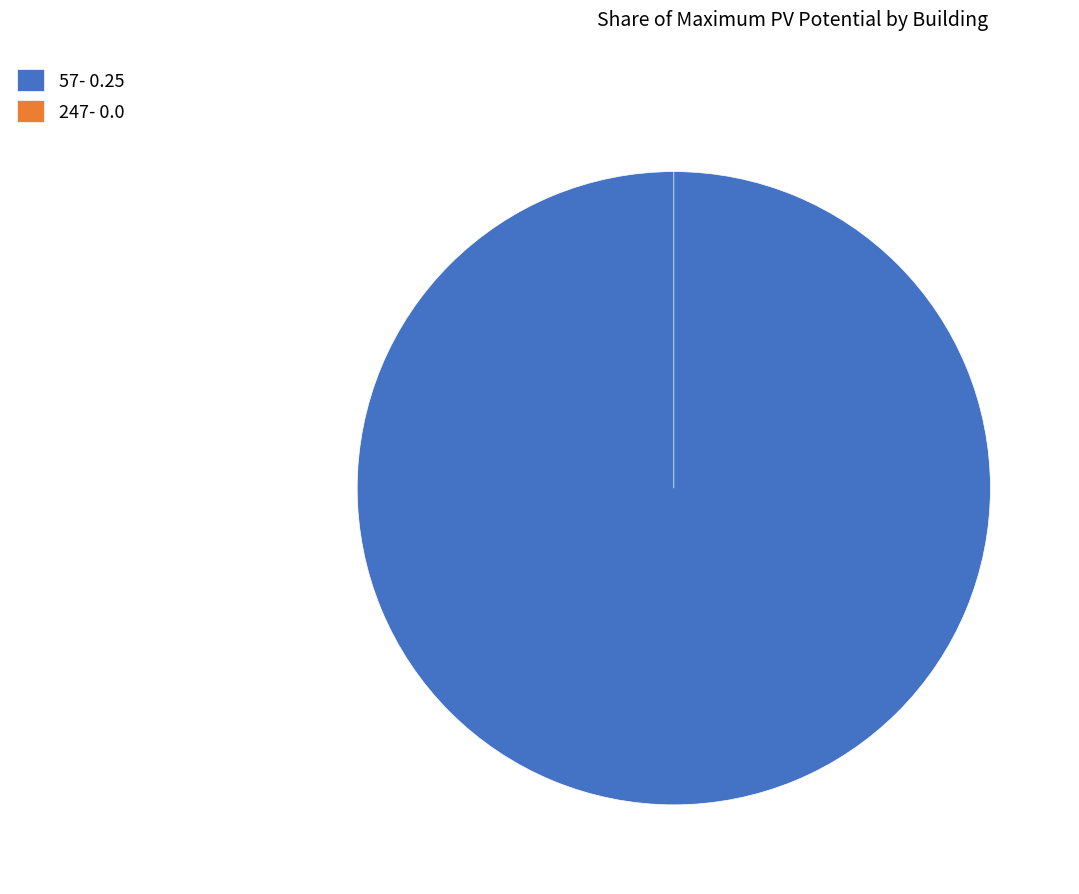

The 247 slice represents 0% of the pie. True or false?

True